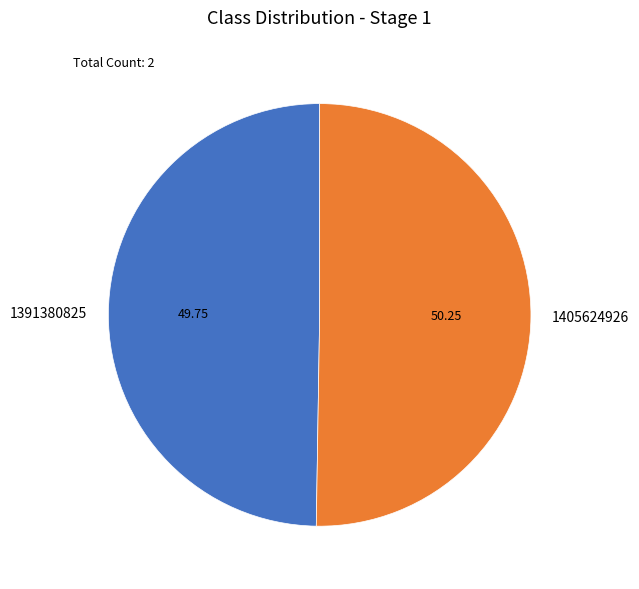

Combined, do 1391380825 and 1405624926 account for over 50%?

Yes